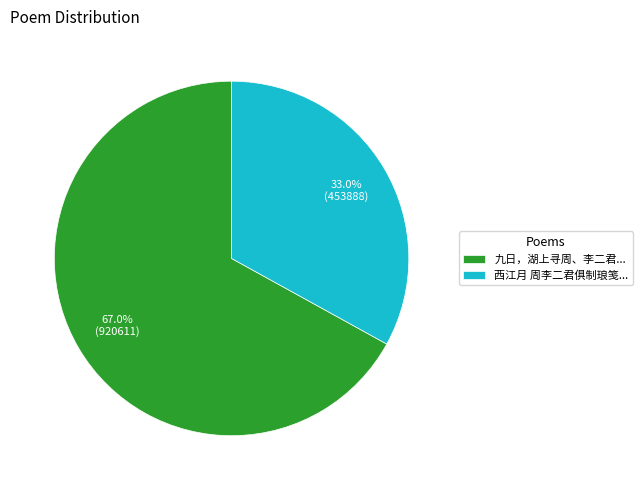

Which has a higher value, 西江月 周李二君俱制琅笺... or 九日，湖上寻周、李二君...?

九日，湖上寻周、李二君...